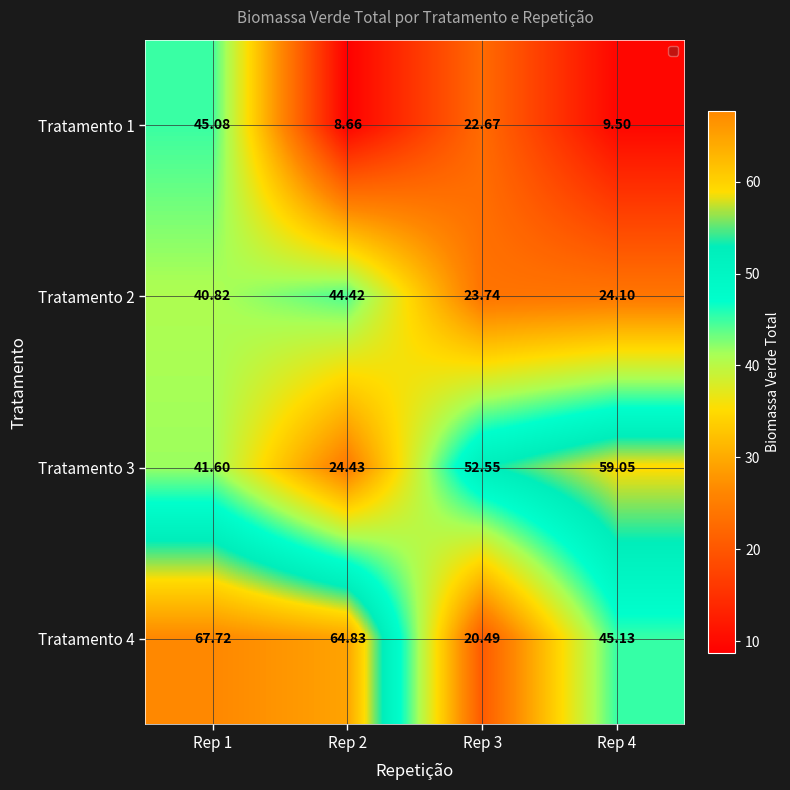

At which category is the sum across all series the highest?

Rep 1